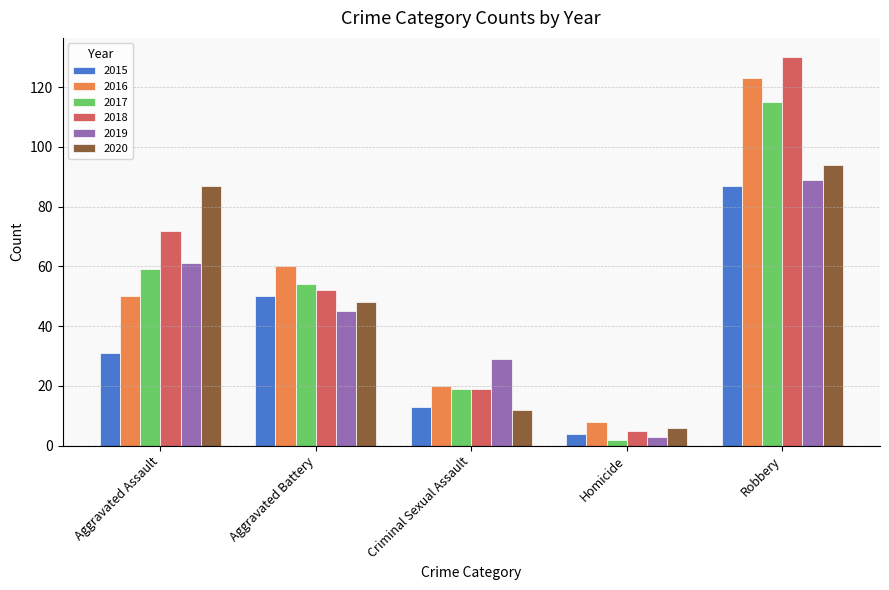

The value of 2017 at Aggravated Assault is 82. True or false?

False